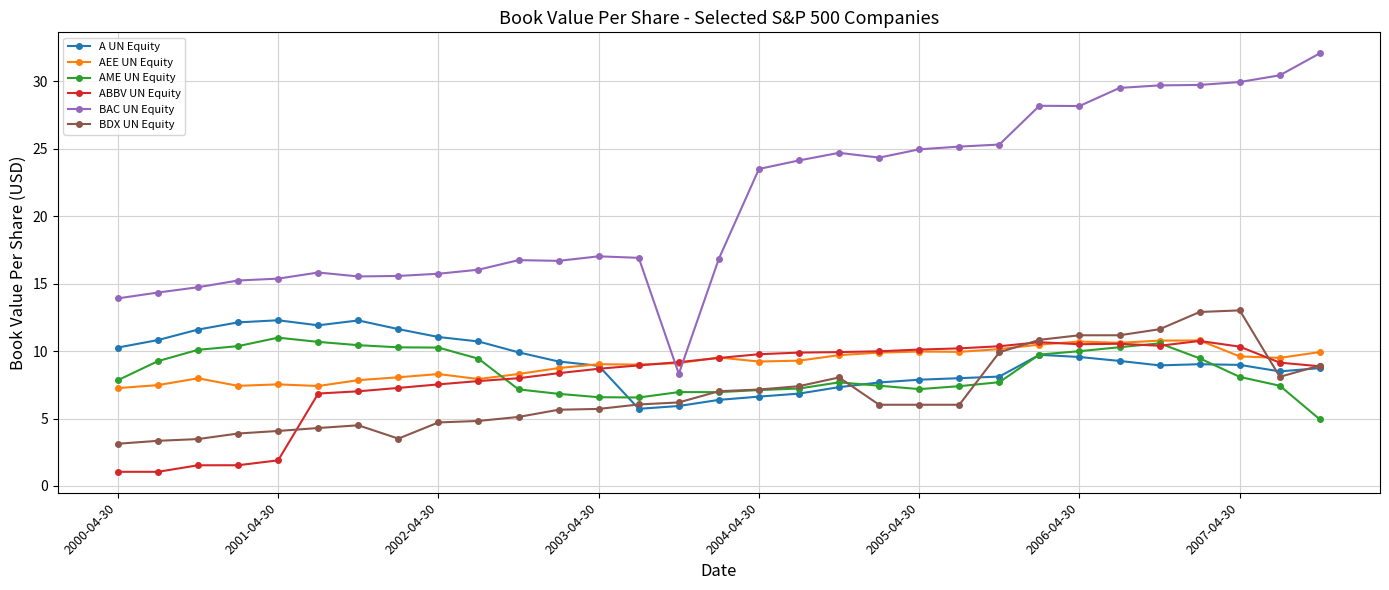

After their last crossing, which series has the higher values: AEE UN Equity or BAC UN Equity?

BAC UN Equity